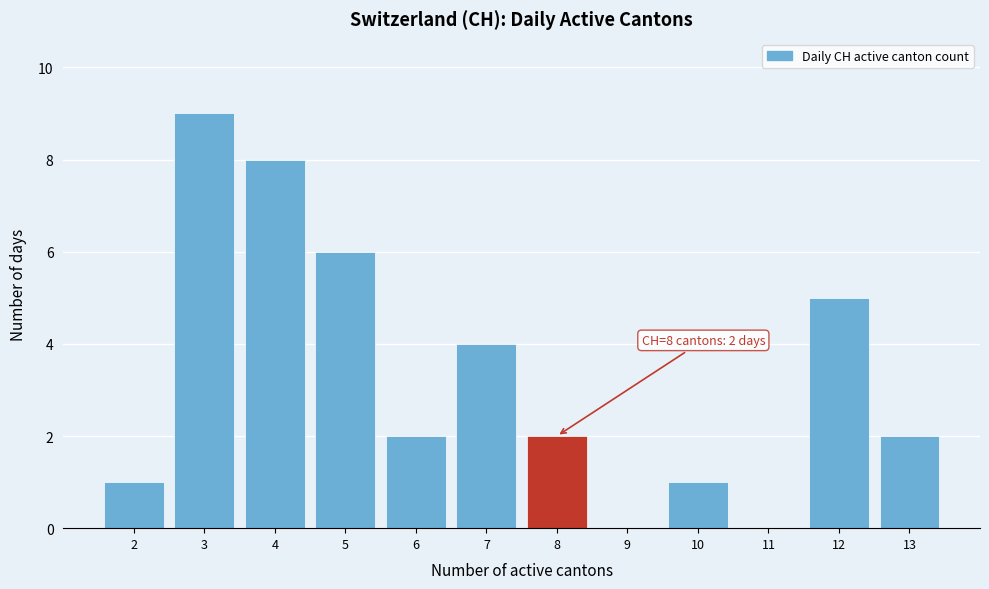

Over which range of the x-axis is the bar tallest?

2.5 to 3.5